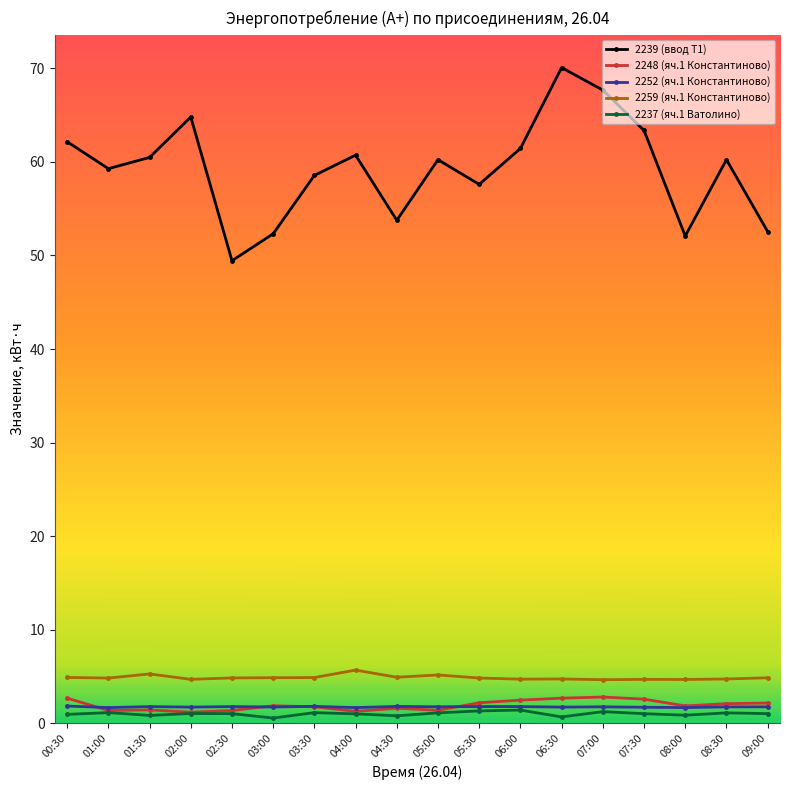

In 2237 (яч.1 Ватолино), how many points are higher than both neighbors (excluding endpoints)?

6